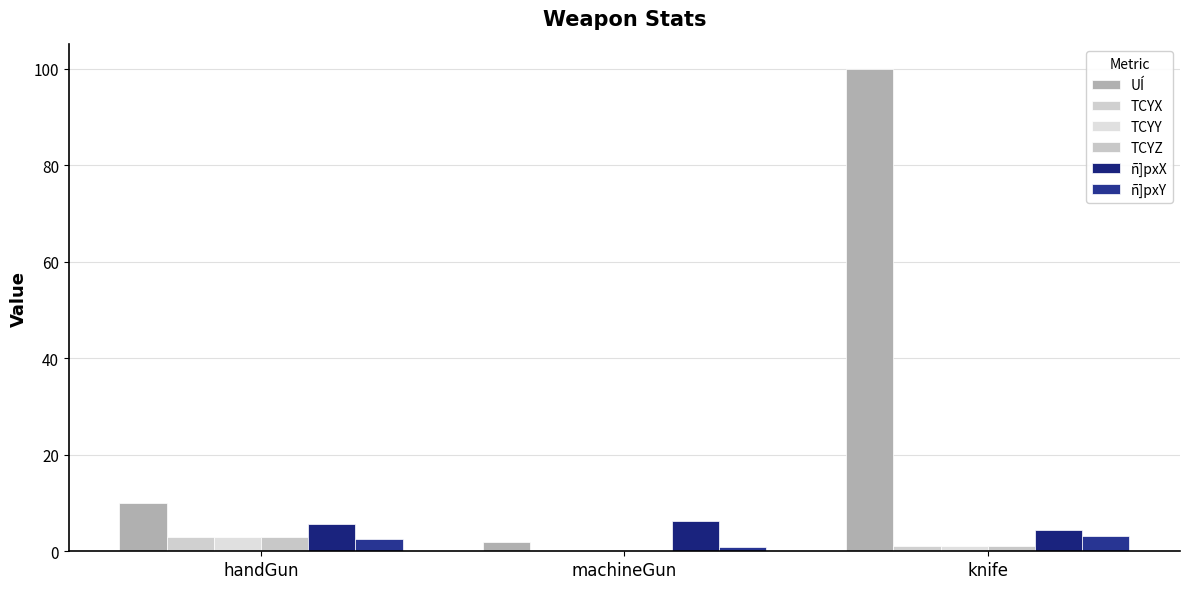

Reading right to left, list all the values displayed in this chart.

UÍ: 100.0	2.0	10.0
TCYX: 1.0	0.1	3.0
TCYY: 1.0	0.1	3.0
TCYZ: 1.0	0.1	3.0
ñ]pxX: 4.4	6.2	5.7
ñ]pxY: 3.2	0.8	2.6